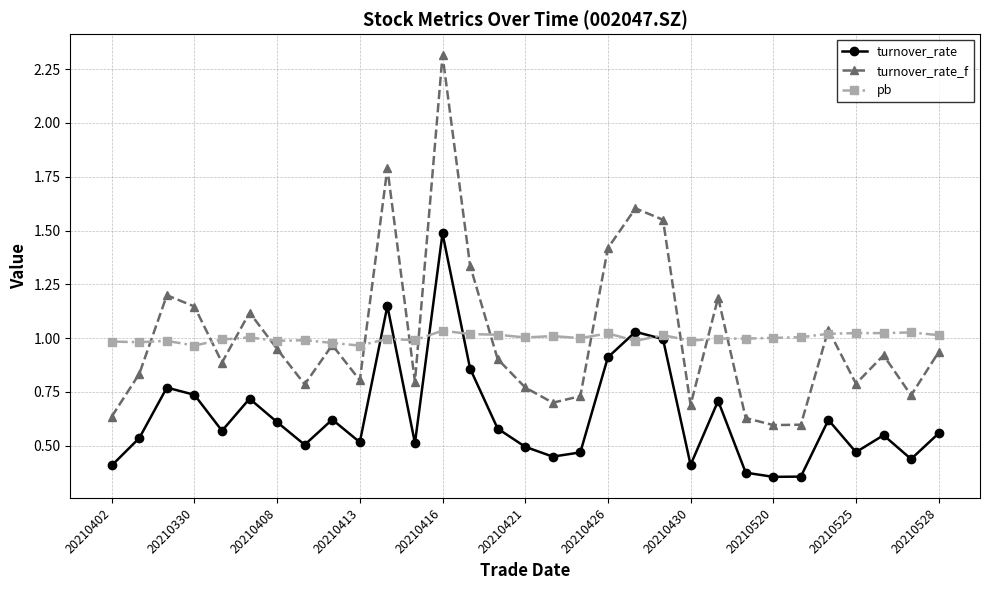

List the series in order of their peak value, highest first.

turnover_rate_f, turnover_rate, pb